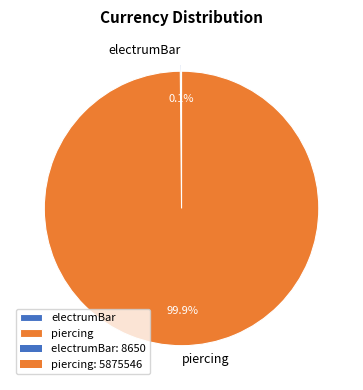

What percentage is NOT represented by piercing?

0.1%